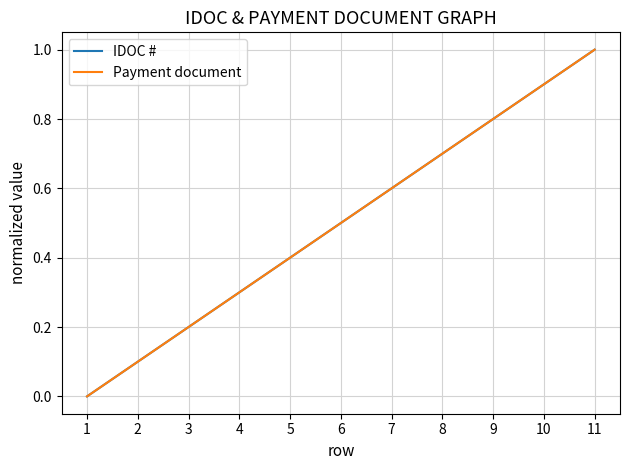

Reading left to right, transcribe all the data shown in this chart.

IDOC #: 0.0	0.1	0.2	0.3	0.4	0.5	0.6	0.7	0.8	0.9	1.0
Payment document: 0.0	0.1	0.2	0.3	0.4	0.5	0.6	0.7	0.8	0.9	1.0